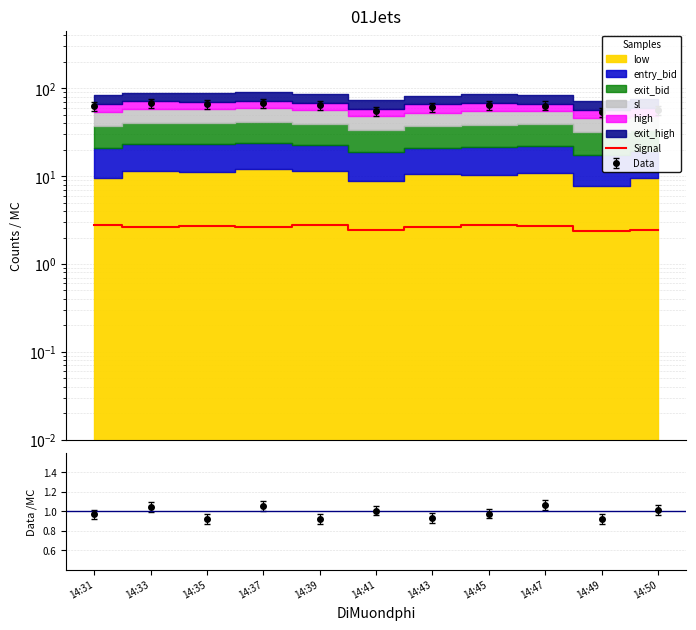

Rank the categories by value from lowest to highest.

14:49, 14:41, 14:50, 14:33, 14:43, 14:37, 14:47, 14:35, 14:45, 14:31, 14:39